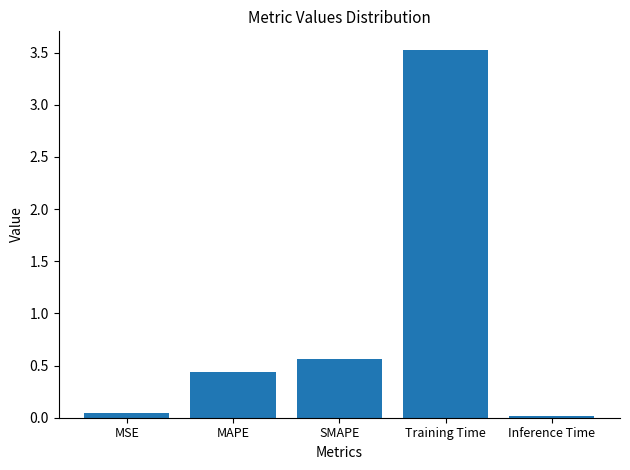

At which category does the chart reach its peak across all series?

Training Time